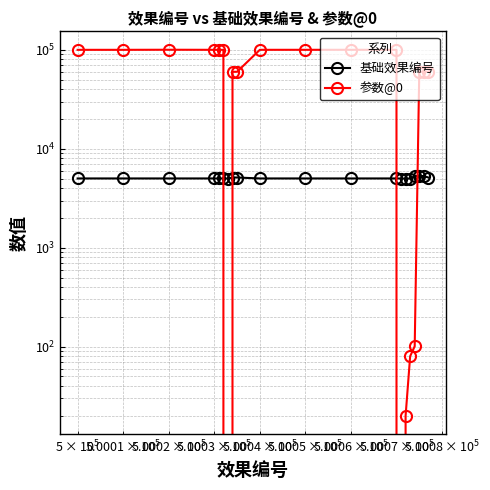

How many categories are shown in the chart?

20